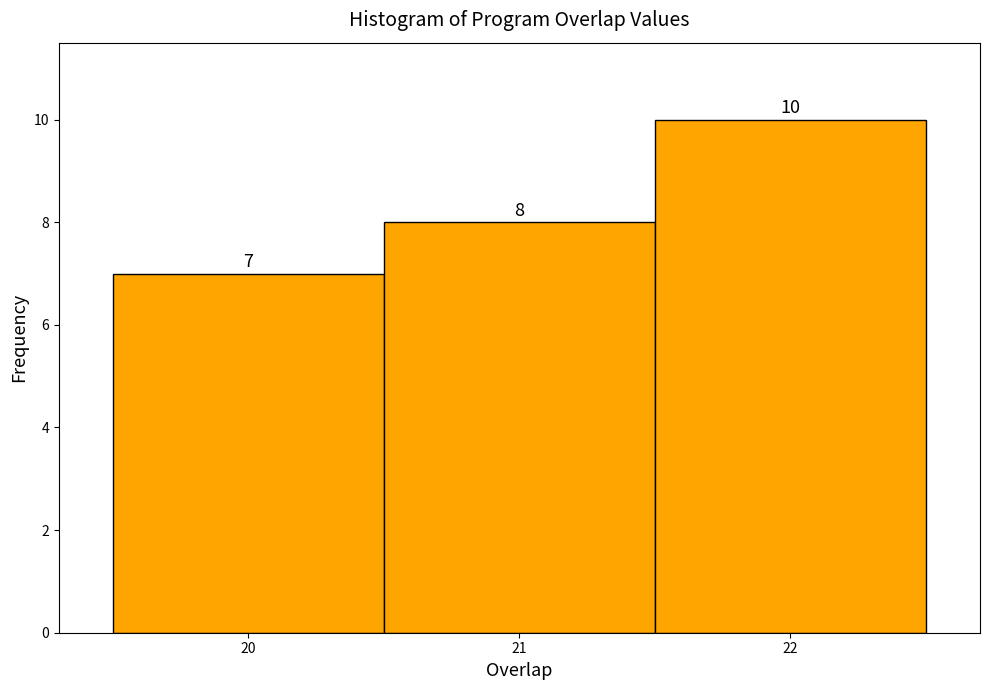

Over which range of the x-axis is the bar tallest?

21.5 to 22.5